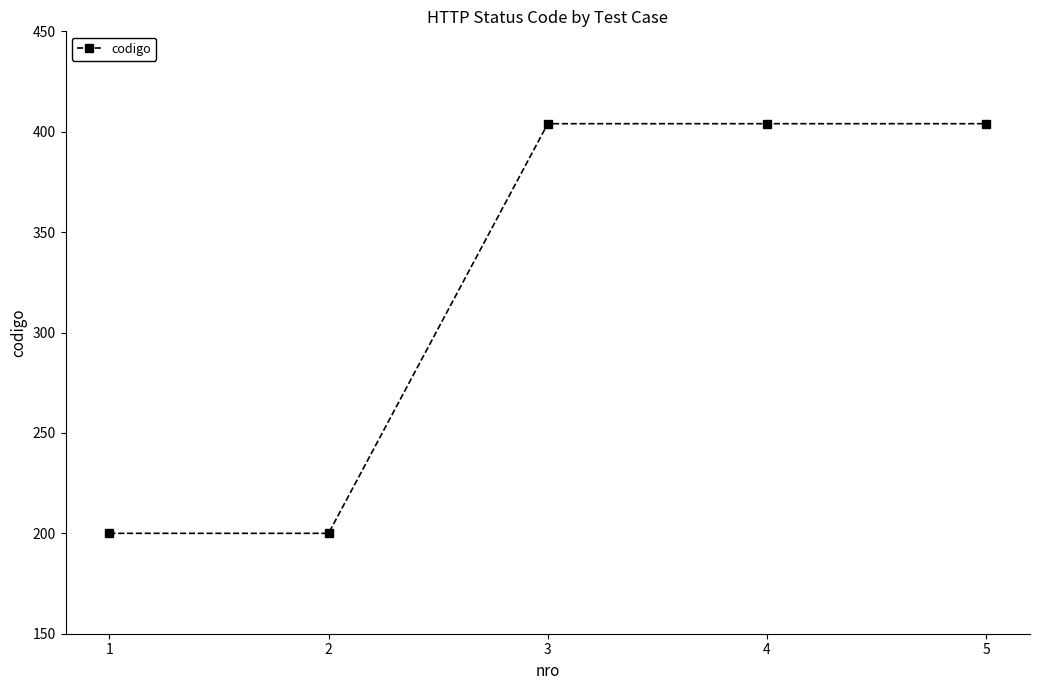

What is the sum of the values at 5 and 3?

808